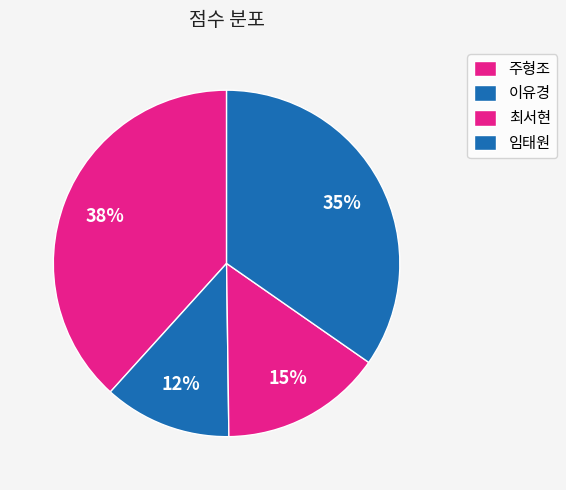

What percentage is the 임태원 slice, to the nearest percent?

35%